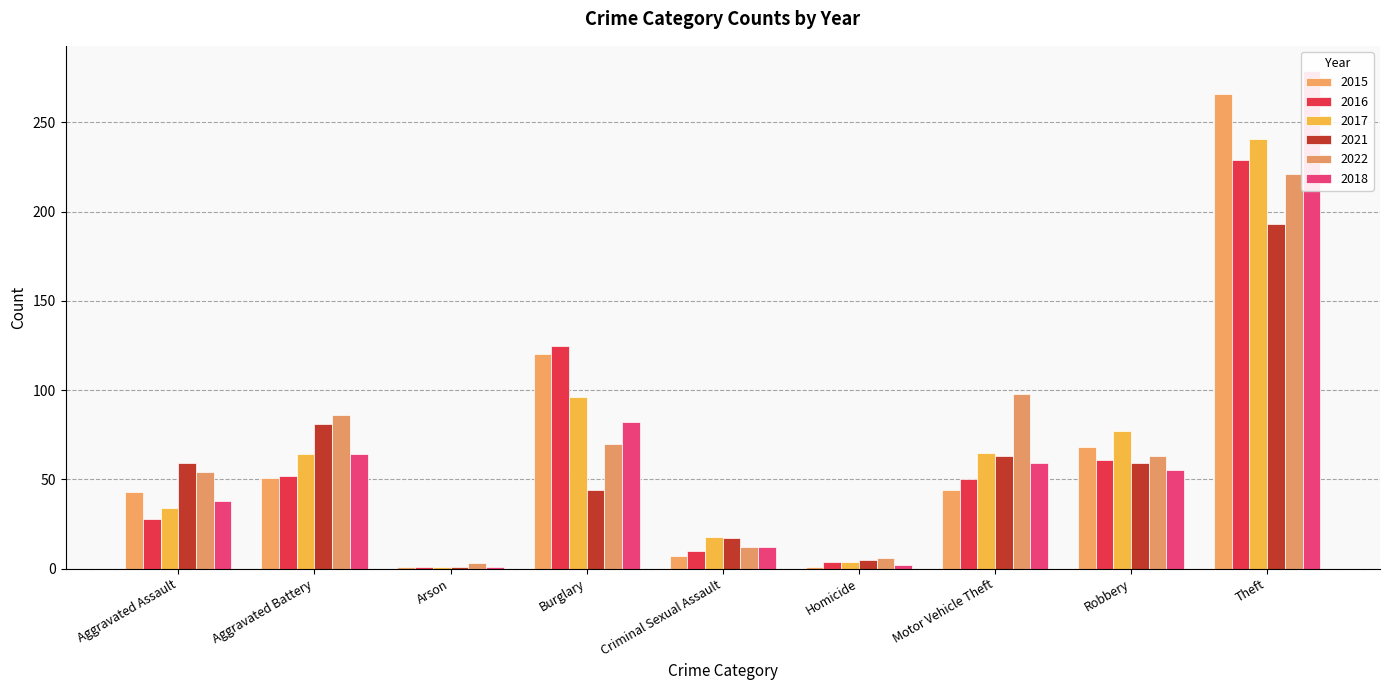

At which label does 2016 first exceed 50?

Aggravated Battery